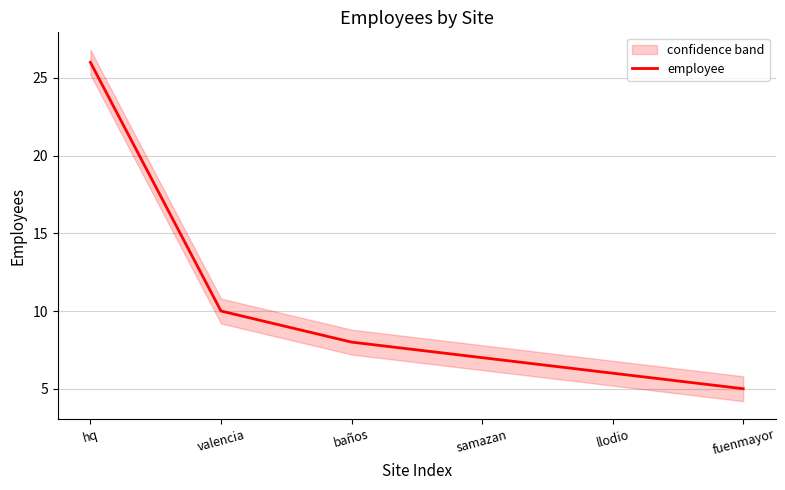

True or false: the data has more than 2 interior local peaks.

False